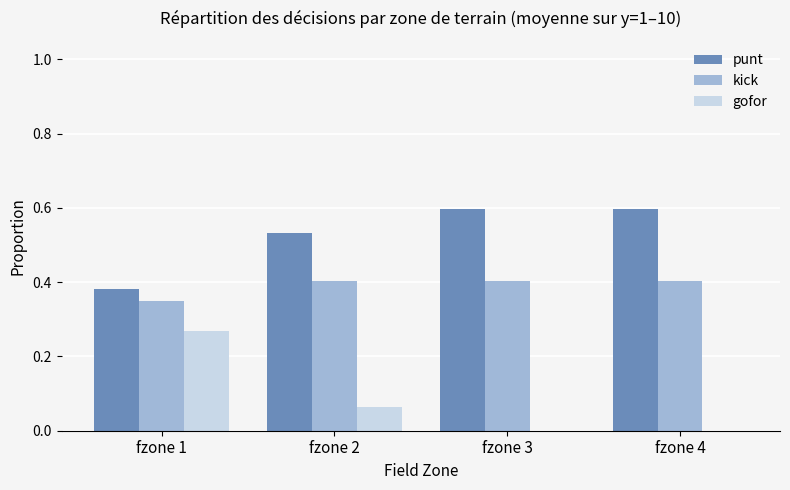

Which series has the largest range (max minus min)?

gofor